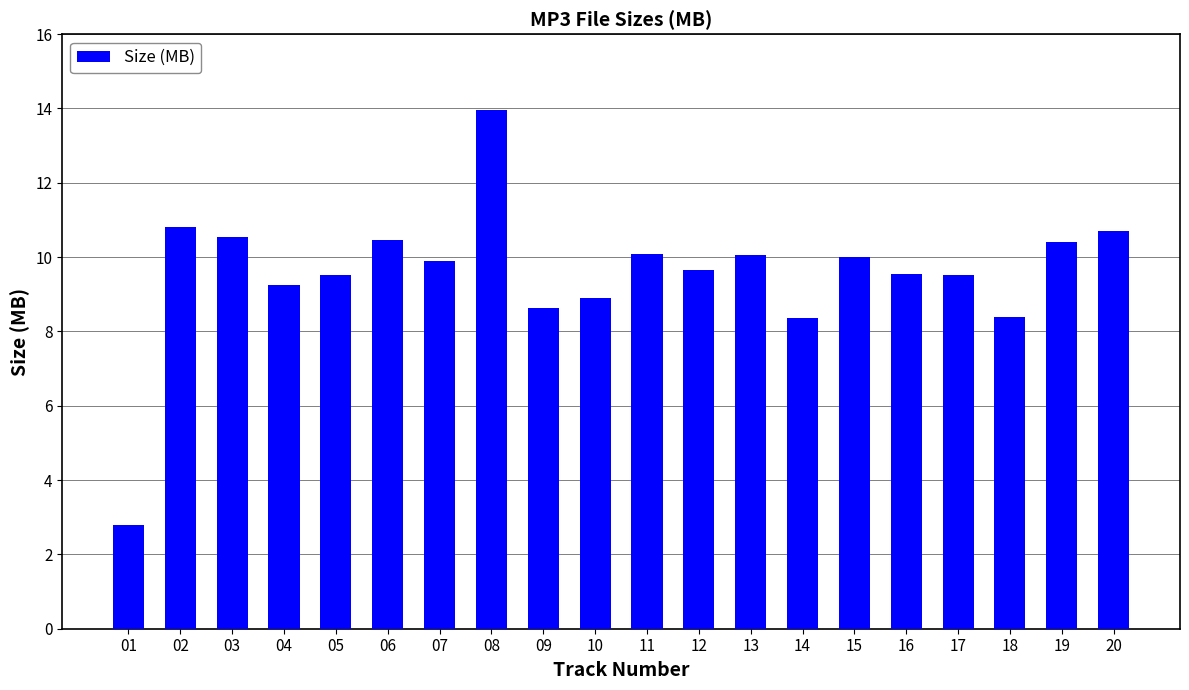

At which category does the chart reach its peak across all series?

08